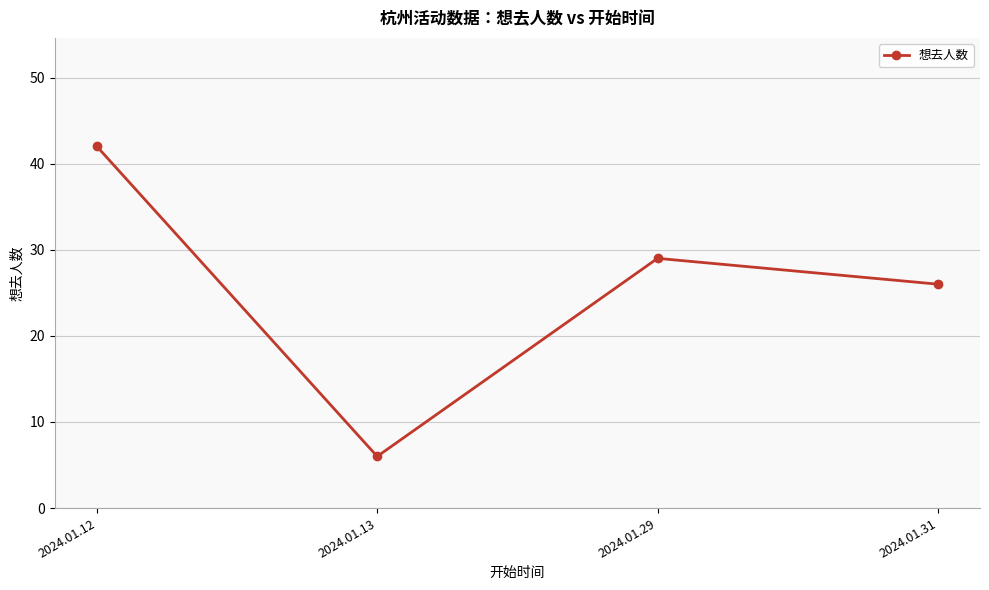

What is the value of the 1st point from the left?

42